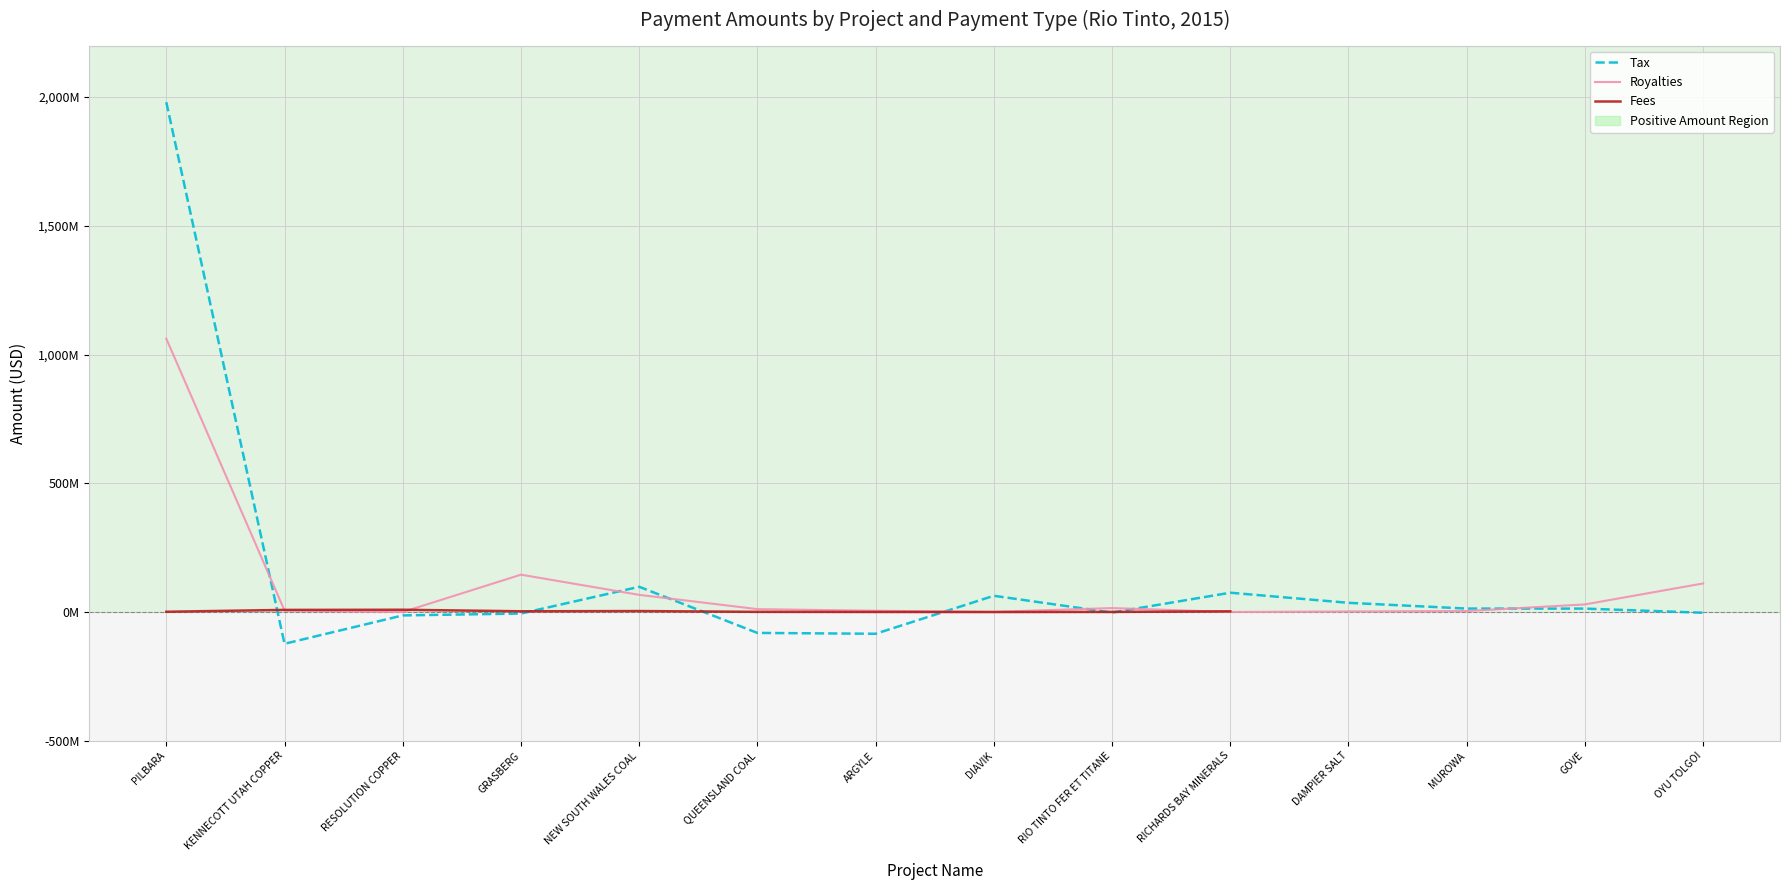

True or false: Tax and Fees cross at least once.

True